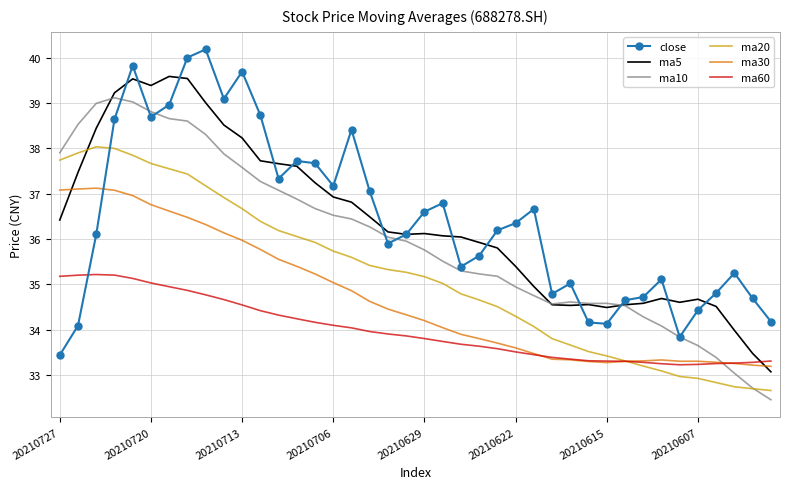

What is the greatest value displayed?

40.2